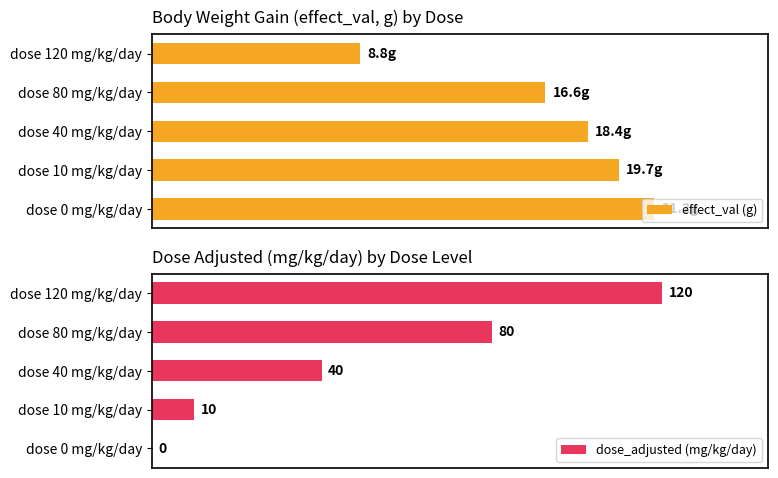

List the series in order of their overall mean, highest first.

dose_adjusted (mg/kg/day), effect_val (g)